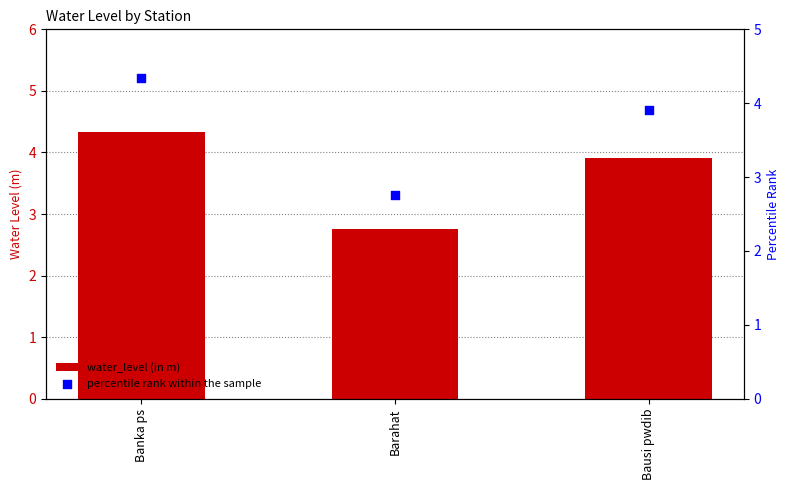

What are all the series names shown in the legend?

water_level (in m), percentile rank within the sample